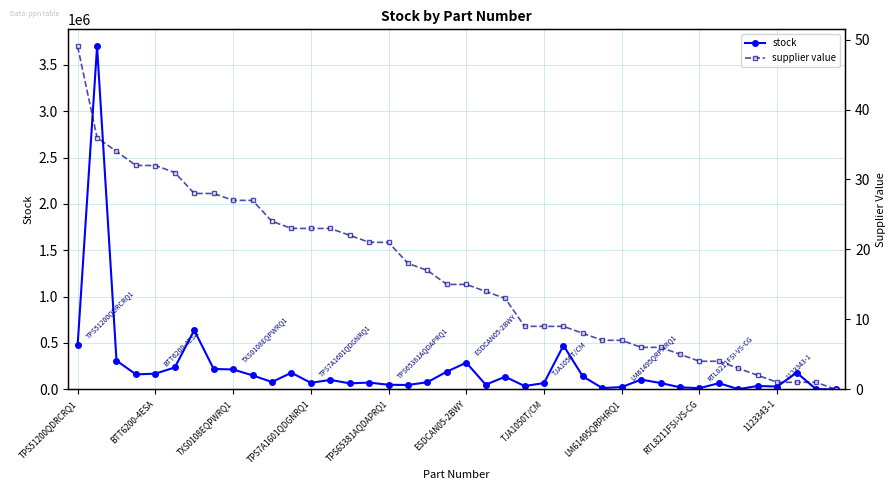

What is the maximum value for stock?

3697981